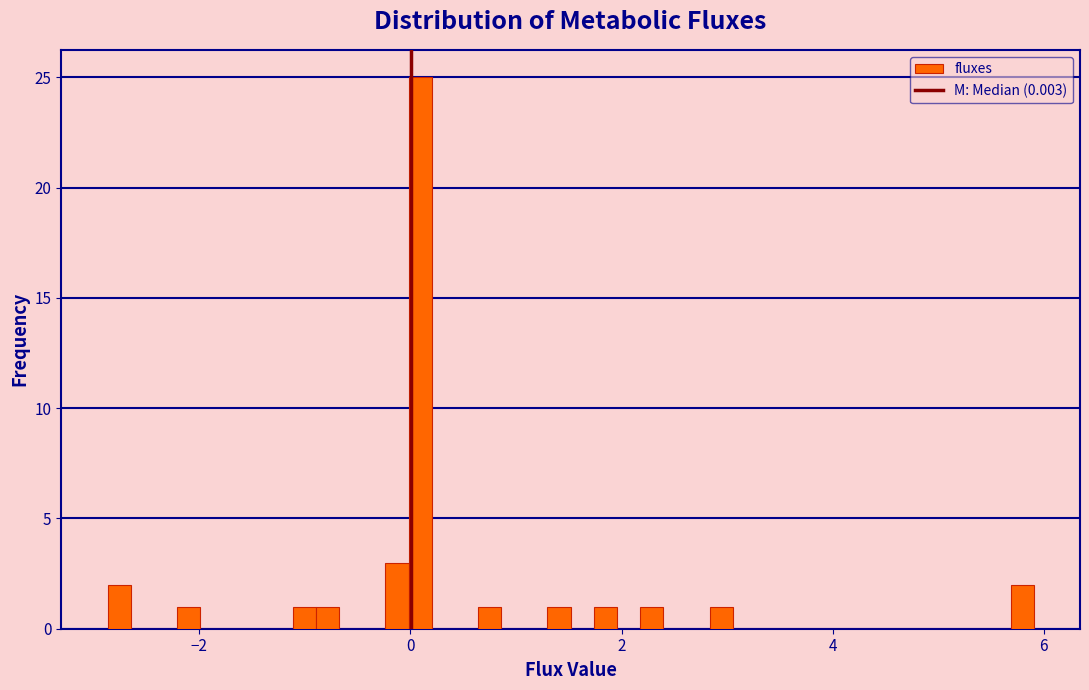

Read against the x-axis, roughly where is the centre of the tallest bar?

0.0